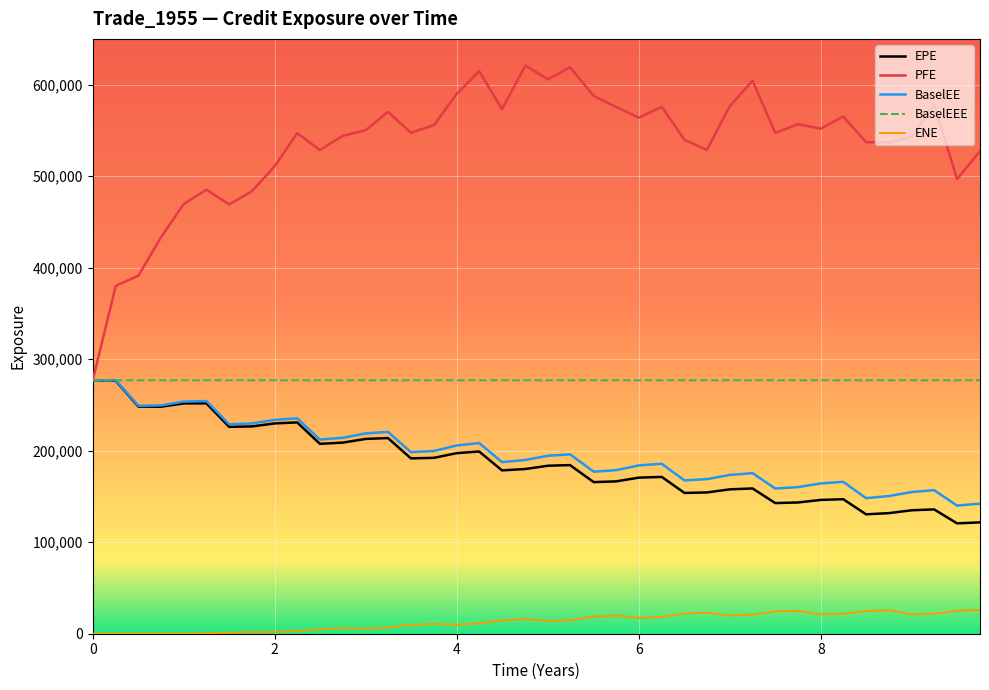

True or false: ENE and EPE intersect in this chart.

False